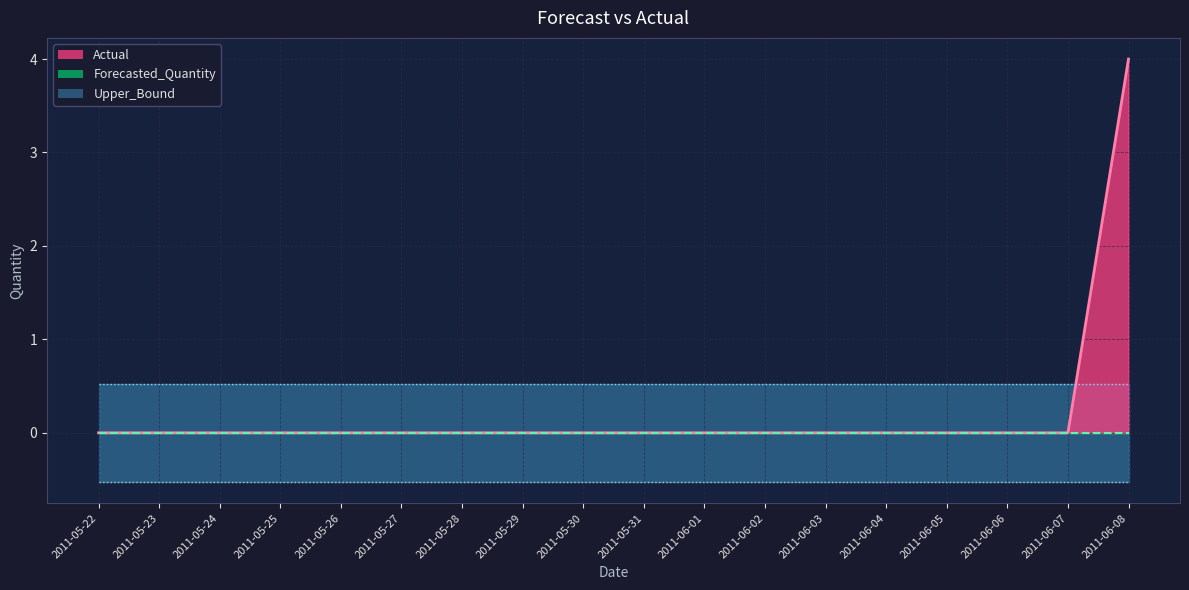

How many lines are shown in the chart?

4